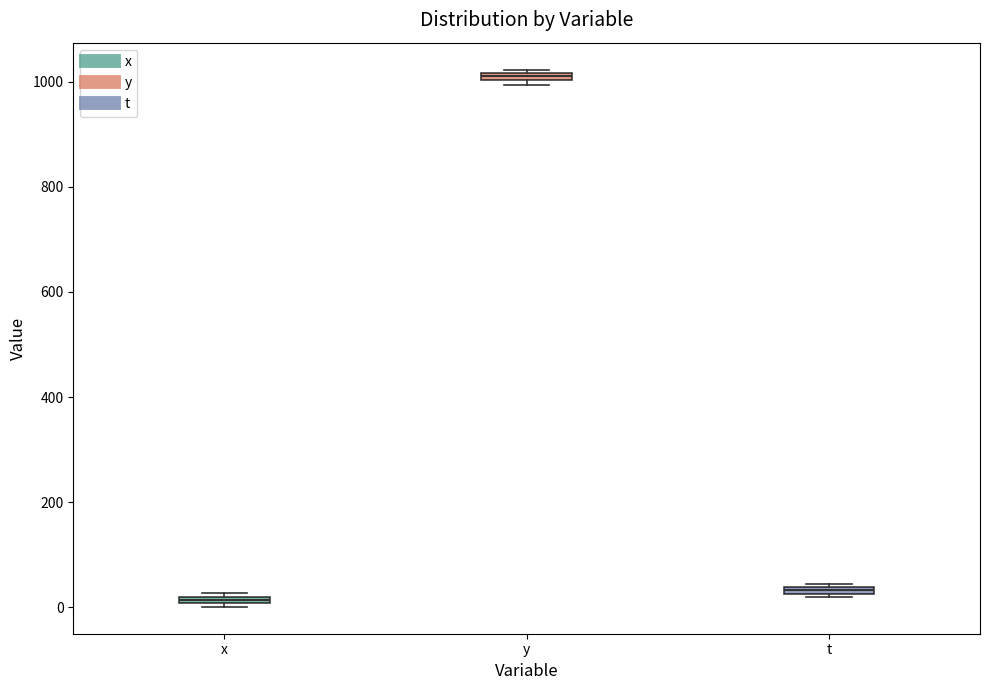

Where is the upper edge of the box for y on the y-axis? The values are not printed on the chart, so give them approximately, as read against the axis.

1020